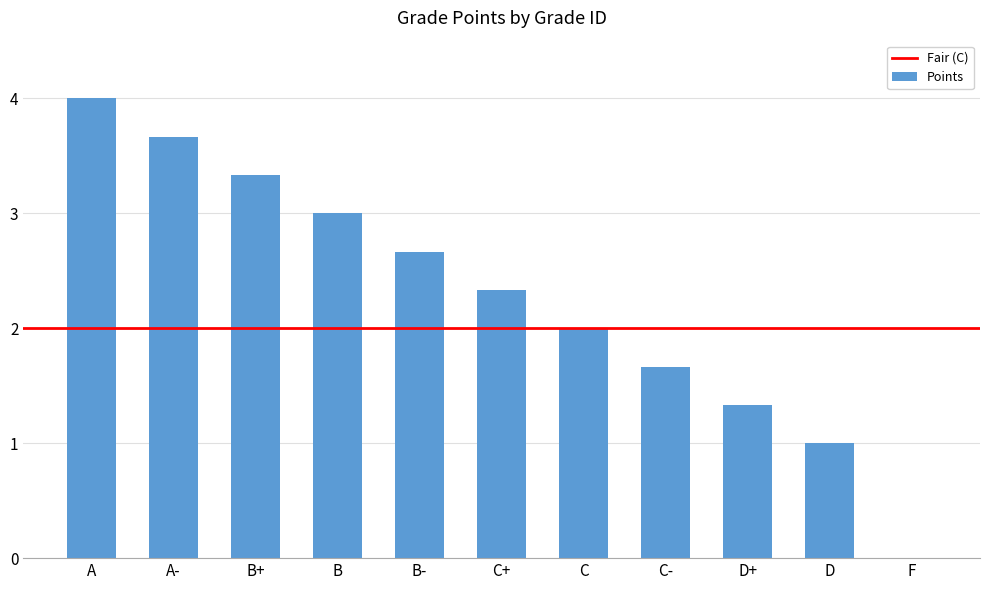

Between C- and B, which is larger?

B